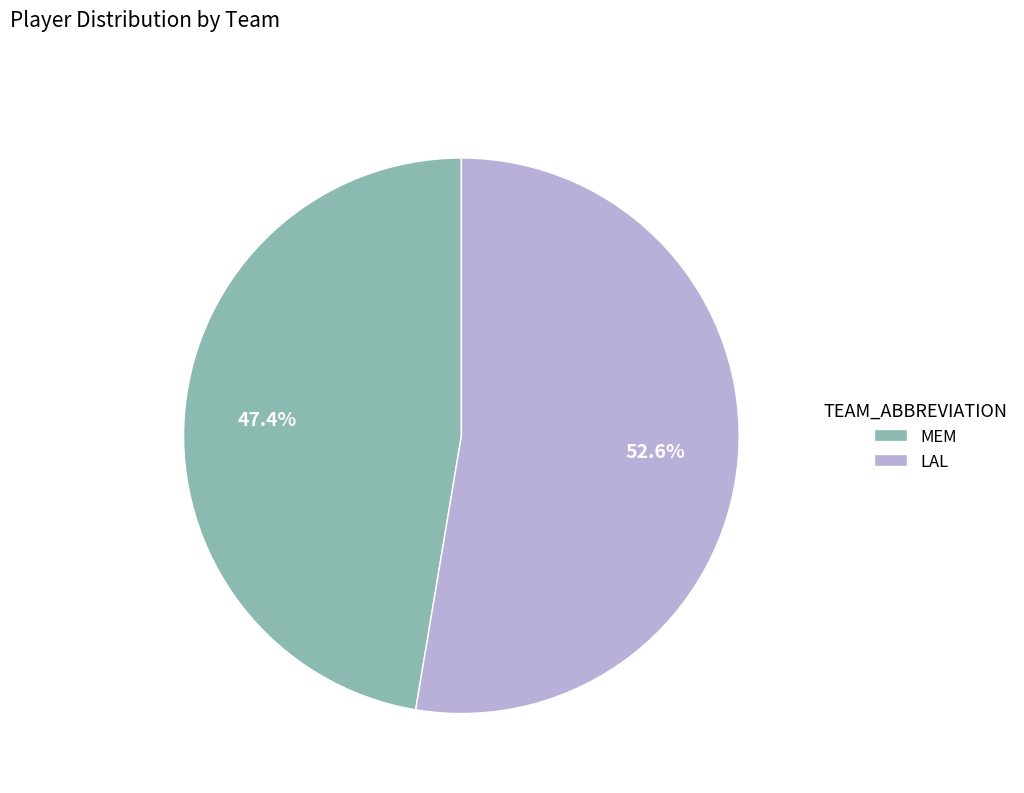

Rank the categories by value from lowest to highest.

MEM, LAL